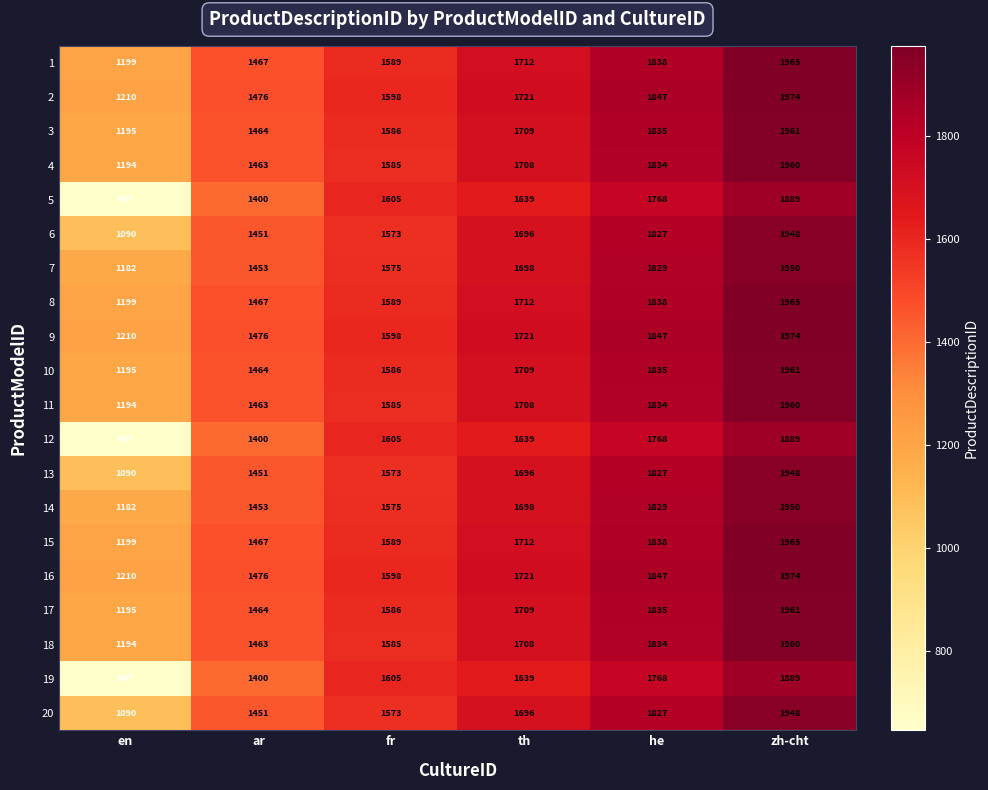

Is it true that 4 equals 388 at ar?

False